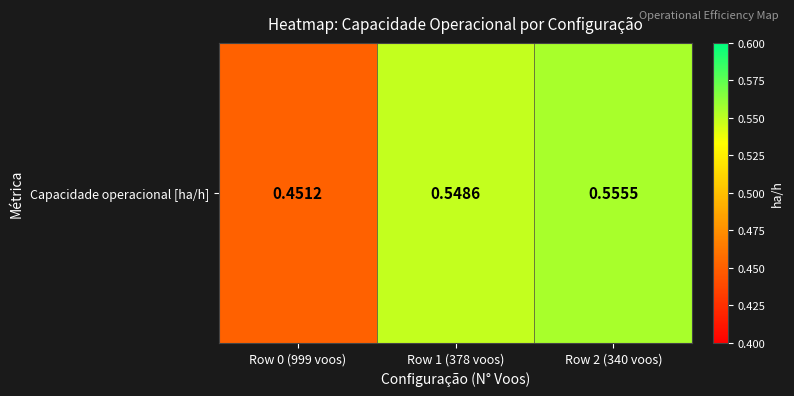

Reading left to right, list all the values displayed in this chart.

Row 0 (999 voos)=0.5	Row 1 (378 voos)=0.5	Row 2 (340 voos)=0.6